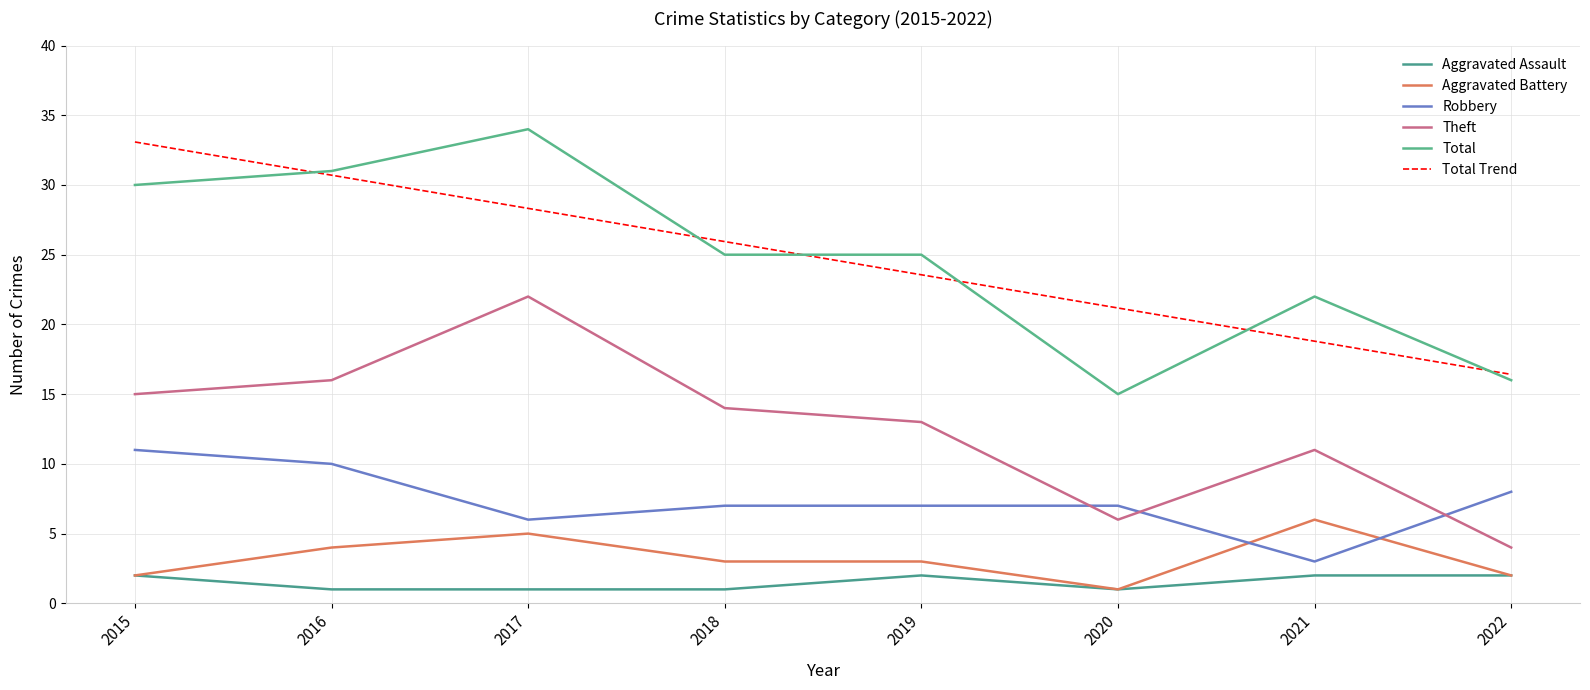

What is the sum of all Robbery values?

59.0